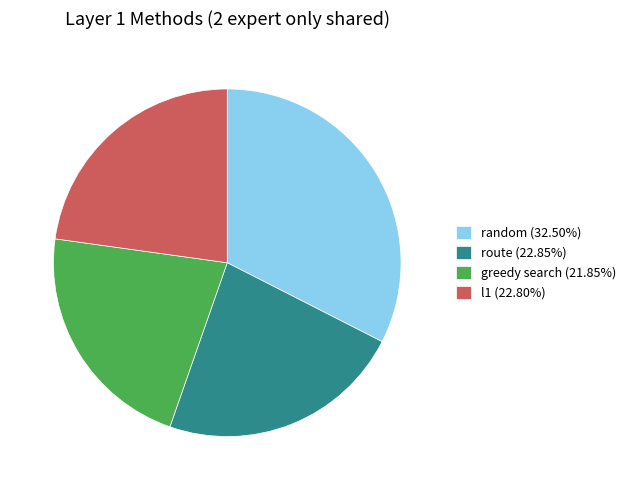

True or false: route accounts for 34% of the total.

False